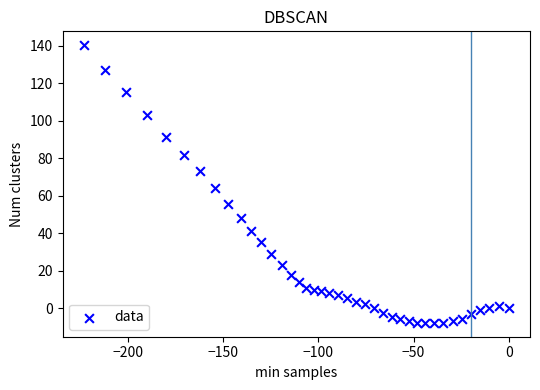

What is the range of Y values (max minus min)?

148.1